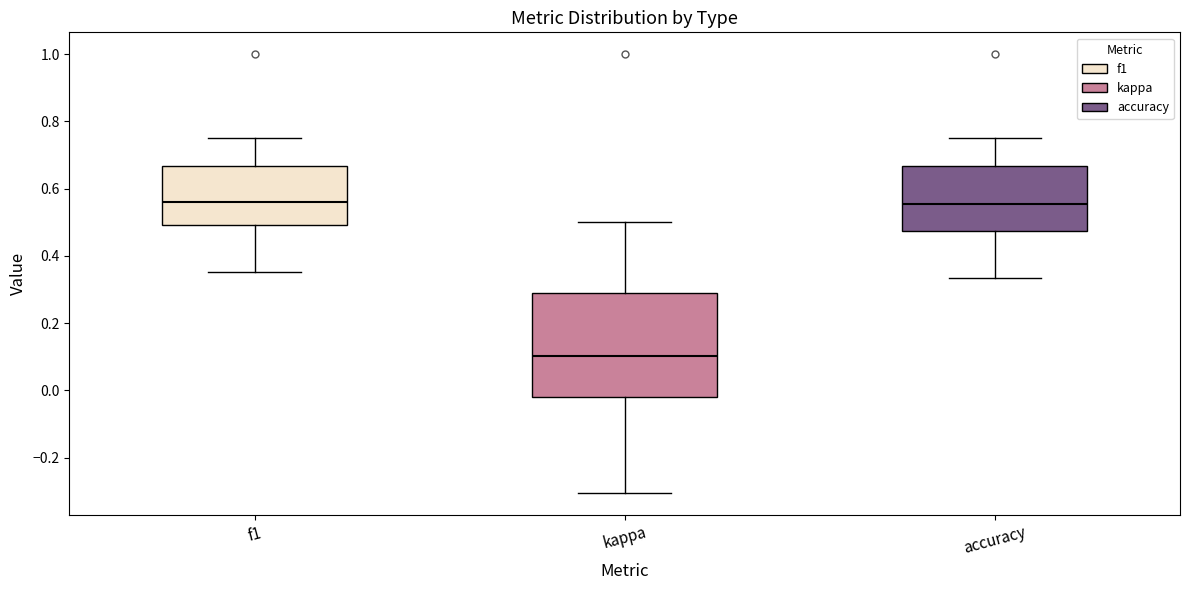

Reading left to right, read every box against the y-axis: the position of its median line, the range the box covers, and the ends of its whiskers. The values are not printed on the chart, so give them approximately, as read against the axis.

f1: median 0.56, box 0.50 to 0.66, whiskers 0.36 to 0.76
kappa: median 0.10, box -0.02 to 0.30, whiskers -0.30 to 0.50
accuracy: median 0.56, box 0.48 to 0.66, whiskers 0.34 to 0.76